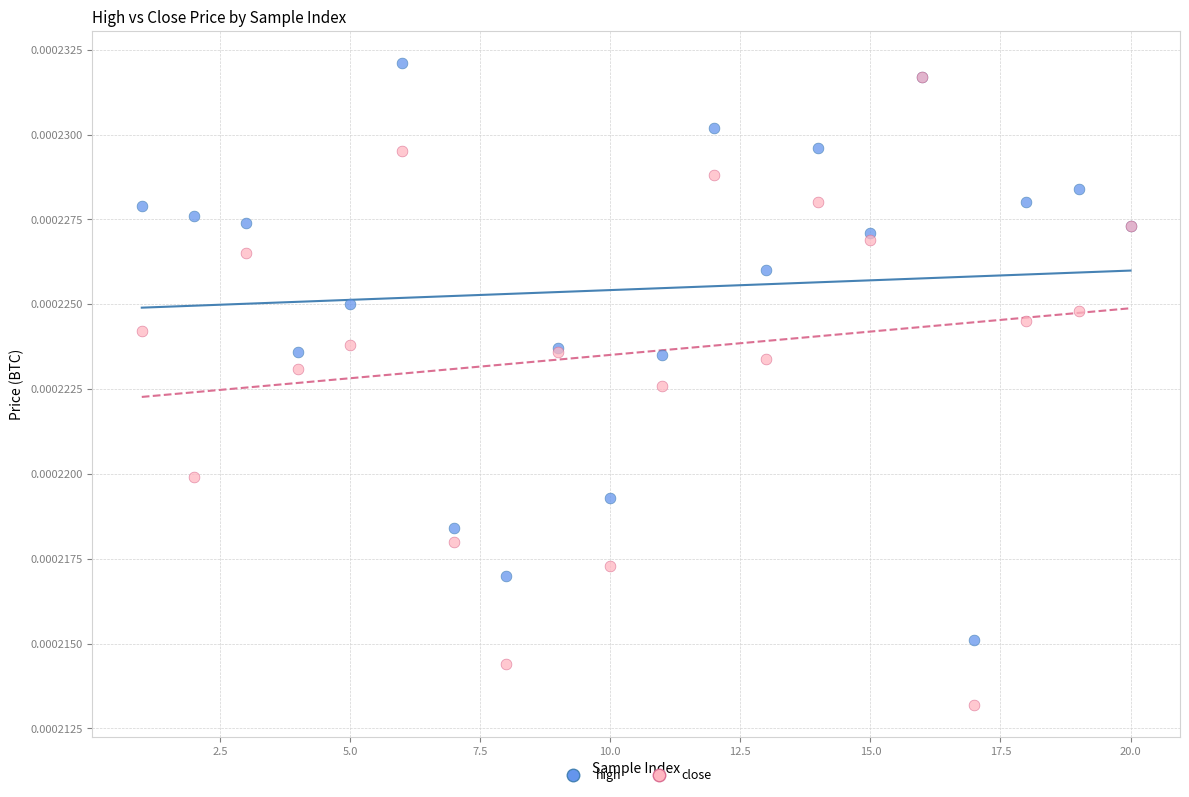

Which series contains the lowest Y value?

close